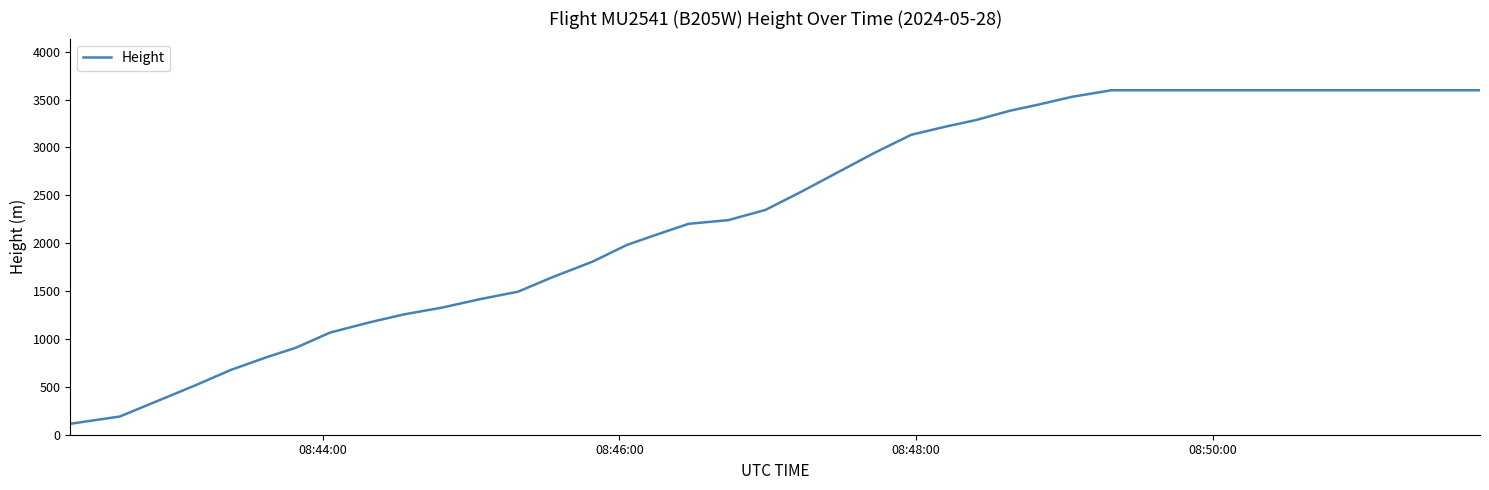

What is the greatest value displayed?

3596.6